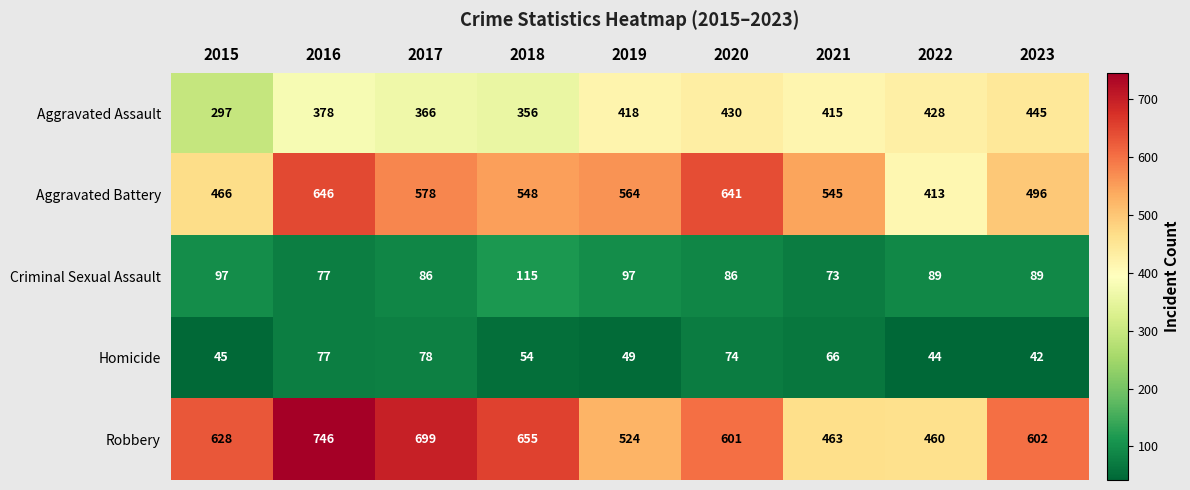

Count the number of categories in the chart.

9